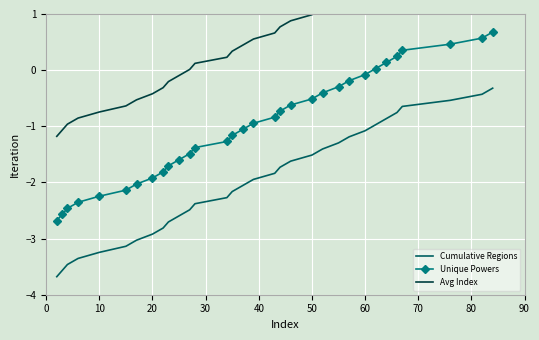

What is the minimum value for Unique Powers?

-2.7